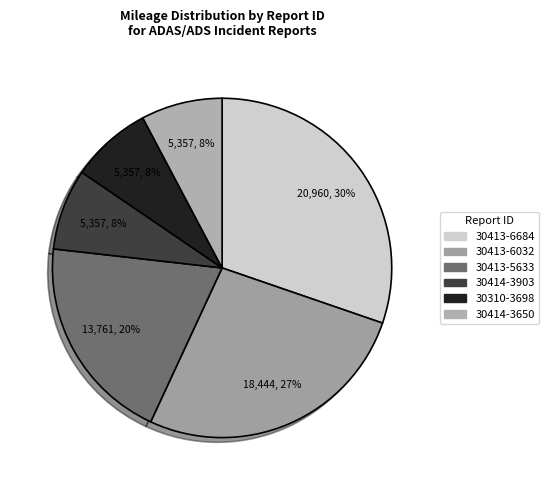

What percentage is the 30414-3903 slice, to the nearest percent?

8%